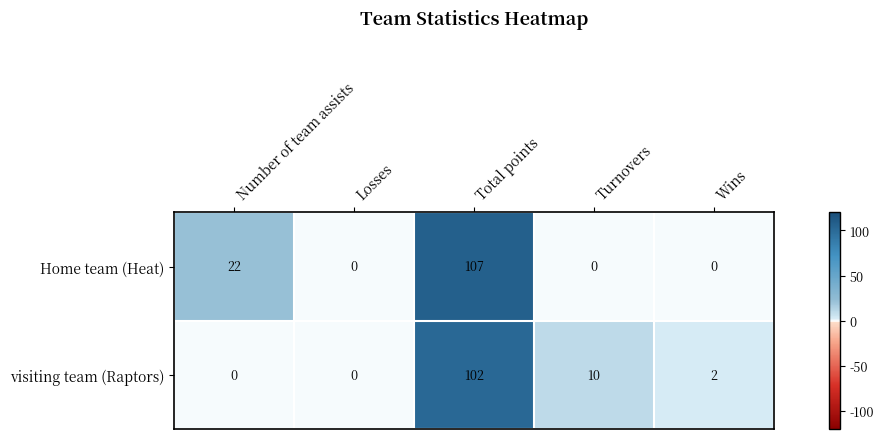

How many categories are shown in the chart?

5